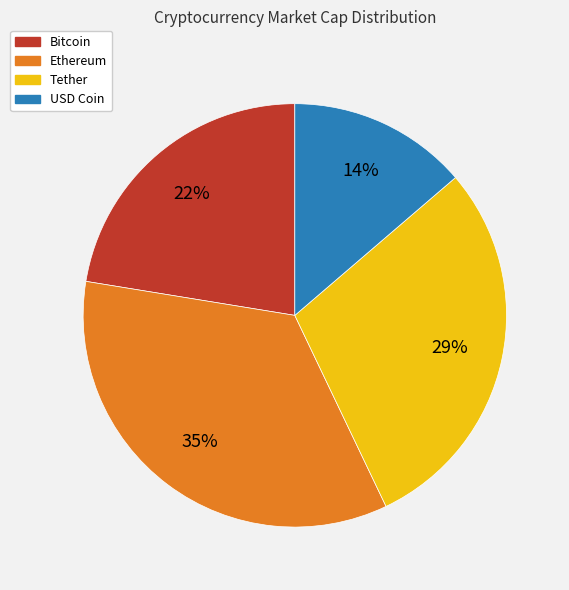

Combined, do USD Coin and Bitcoin account for over 50%?

No